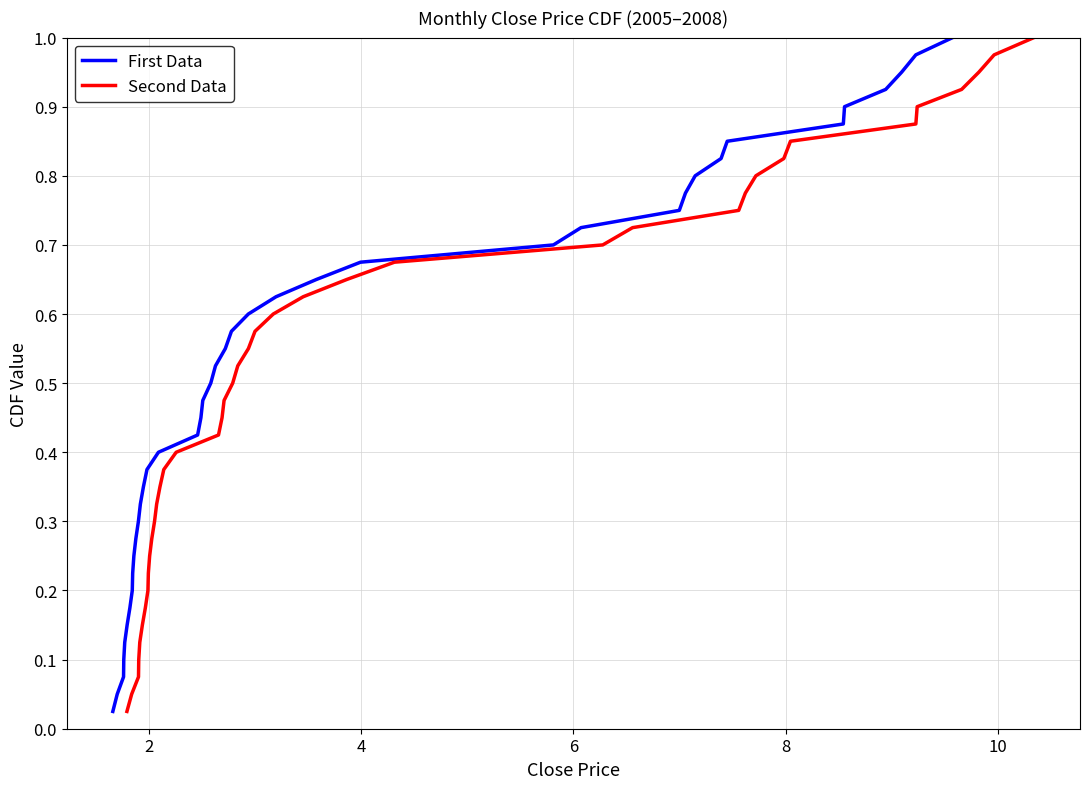

Does the chart display data point markers on the line(s)?

No